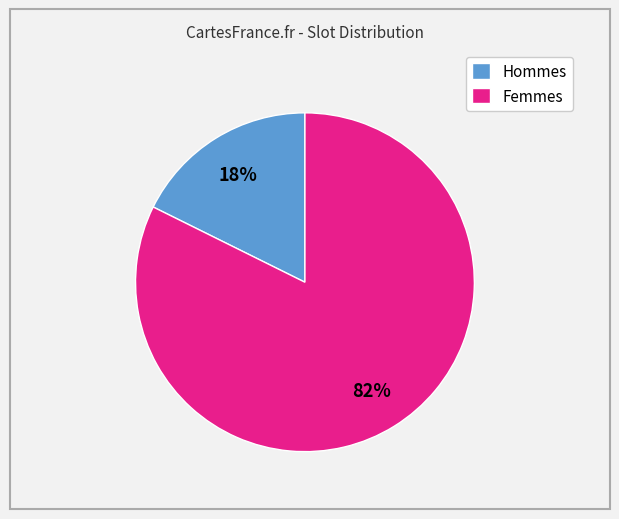

To the nearest percent, what percentage of the pie is Hommes?

18%